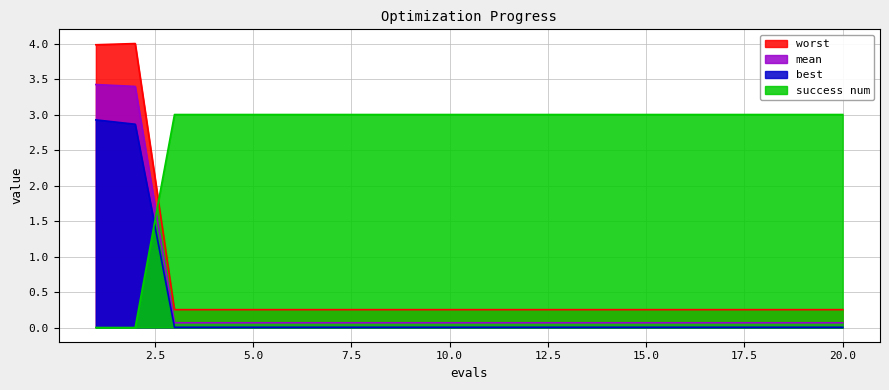

Reading right to left, what are all the values shown in this chart?

mean: 20=0.1	19=0.1	18=0.1	17=0.1	16=0.1	15=0.1	14=0.1	13=0.1	12=0.1	11=0.1	10=0.1	9=0.1	8=0.1	7=0.1	6=0.1	5=0.1	4=0.1	3=0.1	2=3.4	1=3.4
best: 20=0.0	19=0.0	18=0.0	17=0.0	16=0.0	15=0.0	14=0.0	13=0.0	12=0.0	11=0.0	10=0.0	9=0.0	8=0.0	7=0.0	6=0.0	5=0.0	4=0.0	3=0.0	2=2.9	1=2.9
worst: 20=0.3	19=0.3	18=0.3	17=0.3	16=0.3	15=0.3	14=0.3	13=0.3	12=0.3	11=0.3	10=0.3	9=0.3	8=0.3	7=0.3	6=0.3	5=0.3	4=0.3	3=0.3	2=4.0	1=4.0
success num: 20=3.0	19=3.0	18=3.0	17=3.0	16=3.0	15=3.0	14=3.0	13=3.0	12=3.0	11=3.0	10=3.0	9=3.0	8=3.0	7=3.0	6=3.0	5=3.0	4=3.0	3=3.0	2=0.0	1=0.0